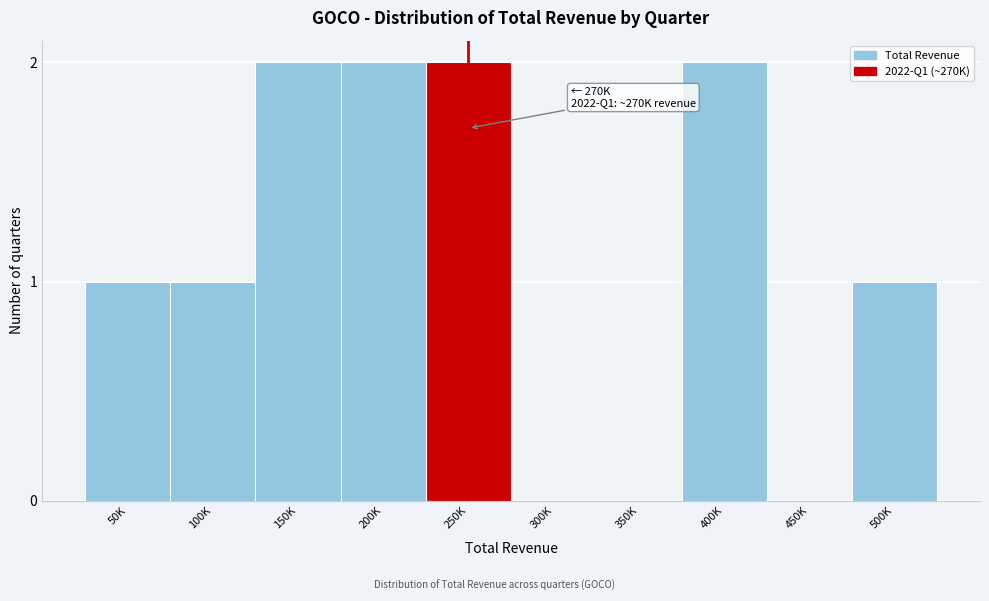

Reading right to left, transcribe all the data shown in this chart.

500K=1	450K=0	400K=2	350K=0	300K=0	250K=2	200K=2	150K=2	100K=1	50K=1